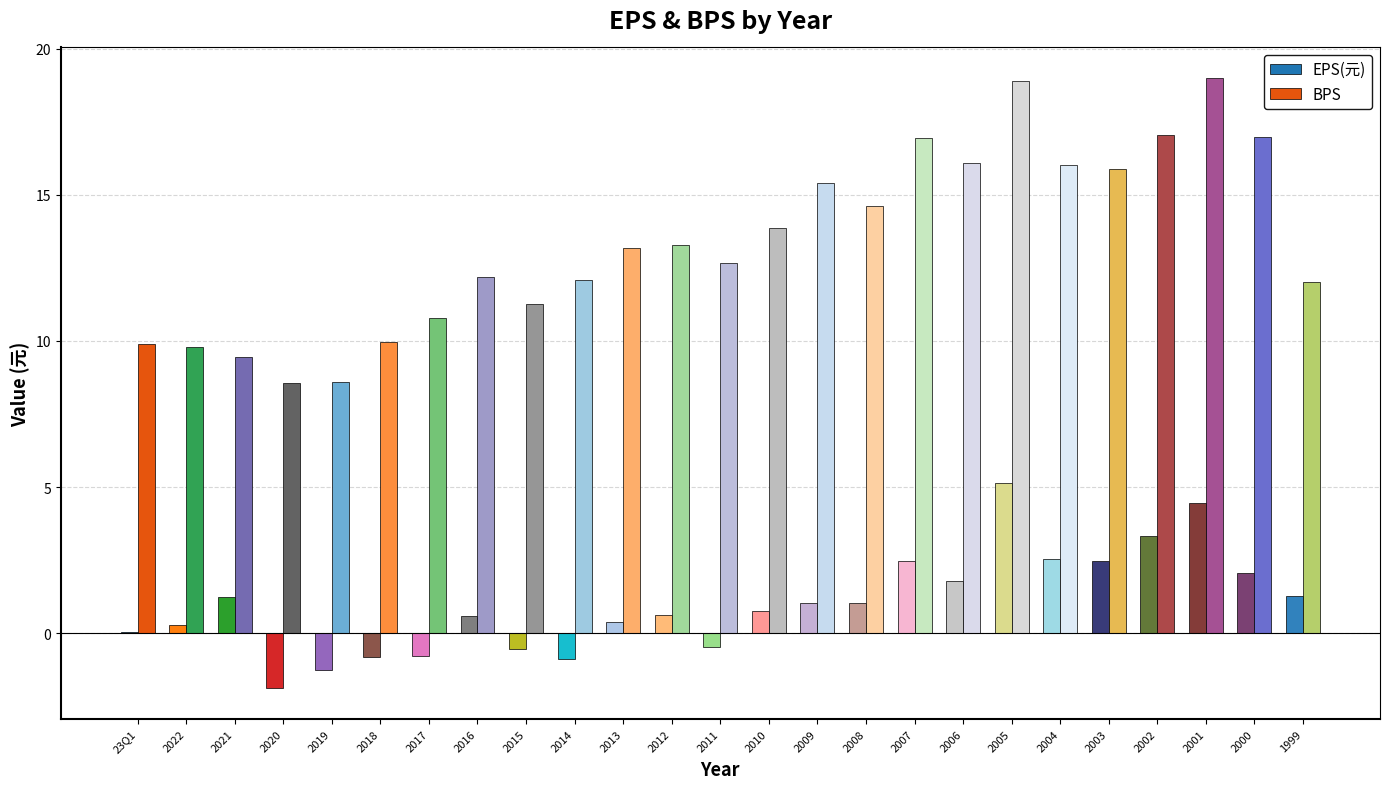

What is the maximum value shown in the chart?

19.0